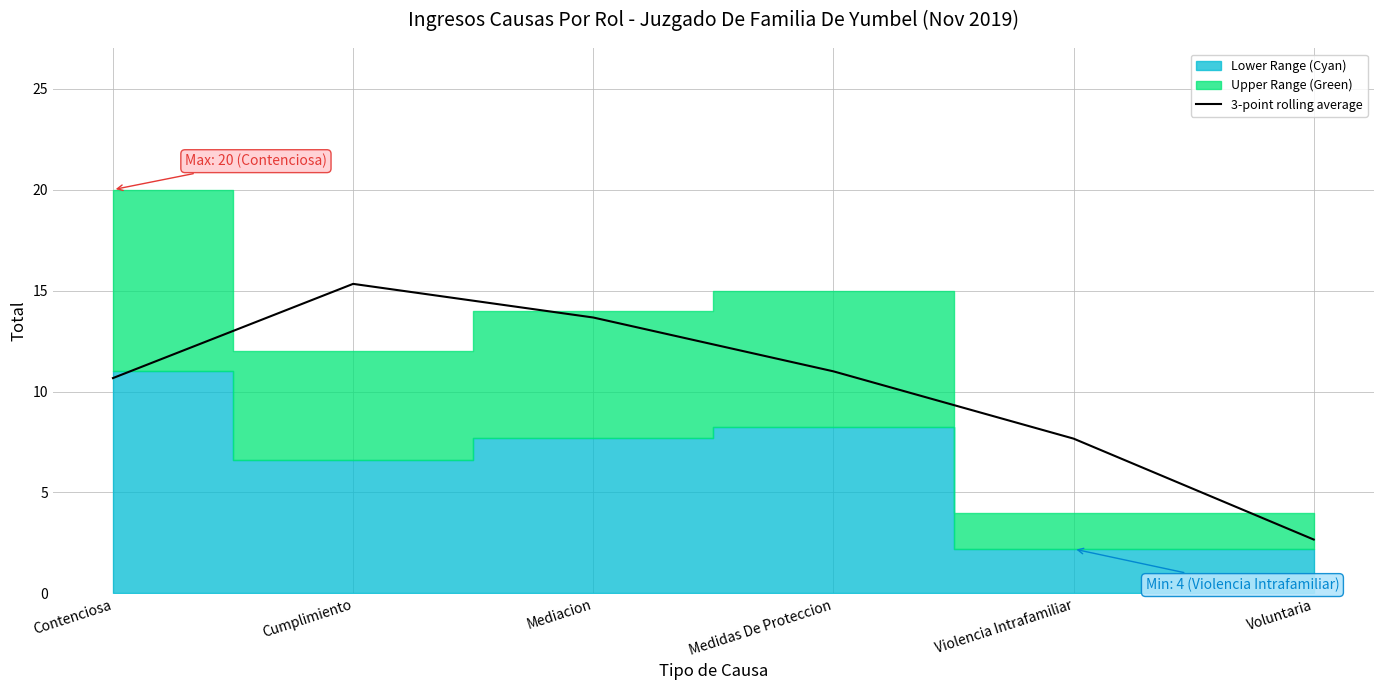

Is it true that the value at Contenciosa is 18.0?

False